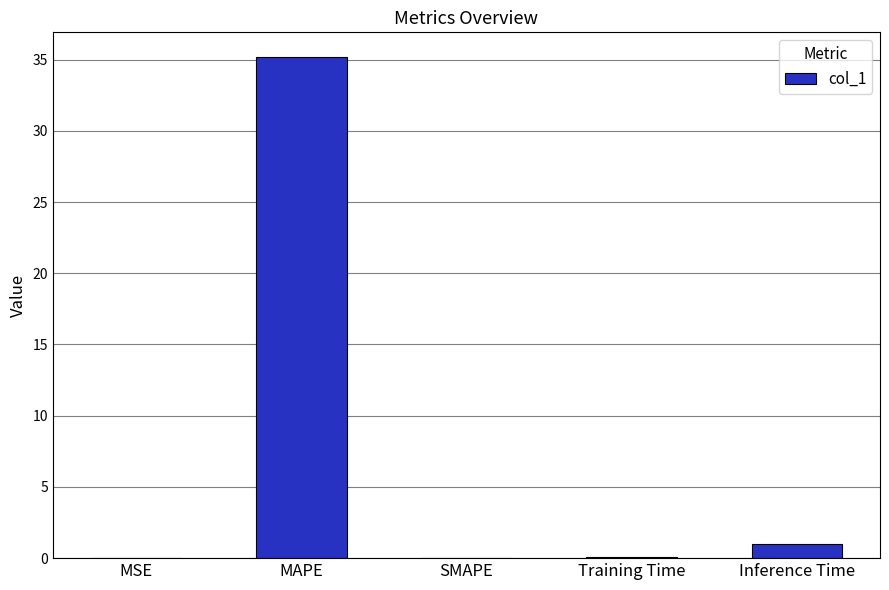

What is the average value?

7.2